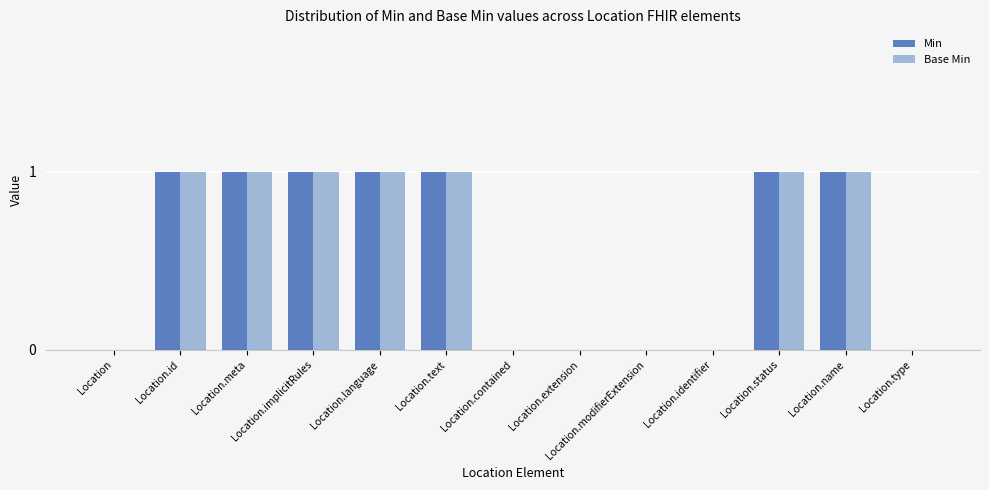

The value of Base Min at Location.status is 0. True or false?

False